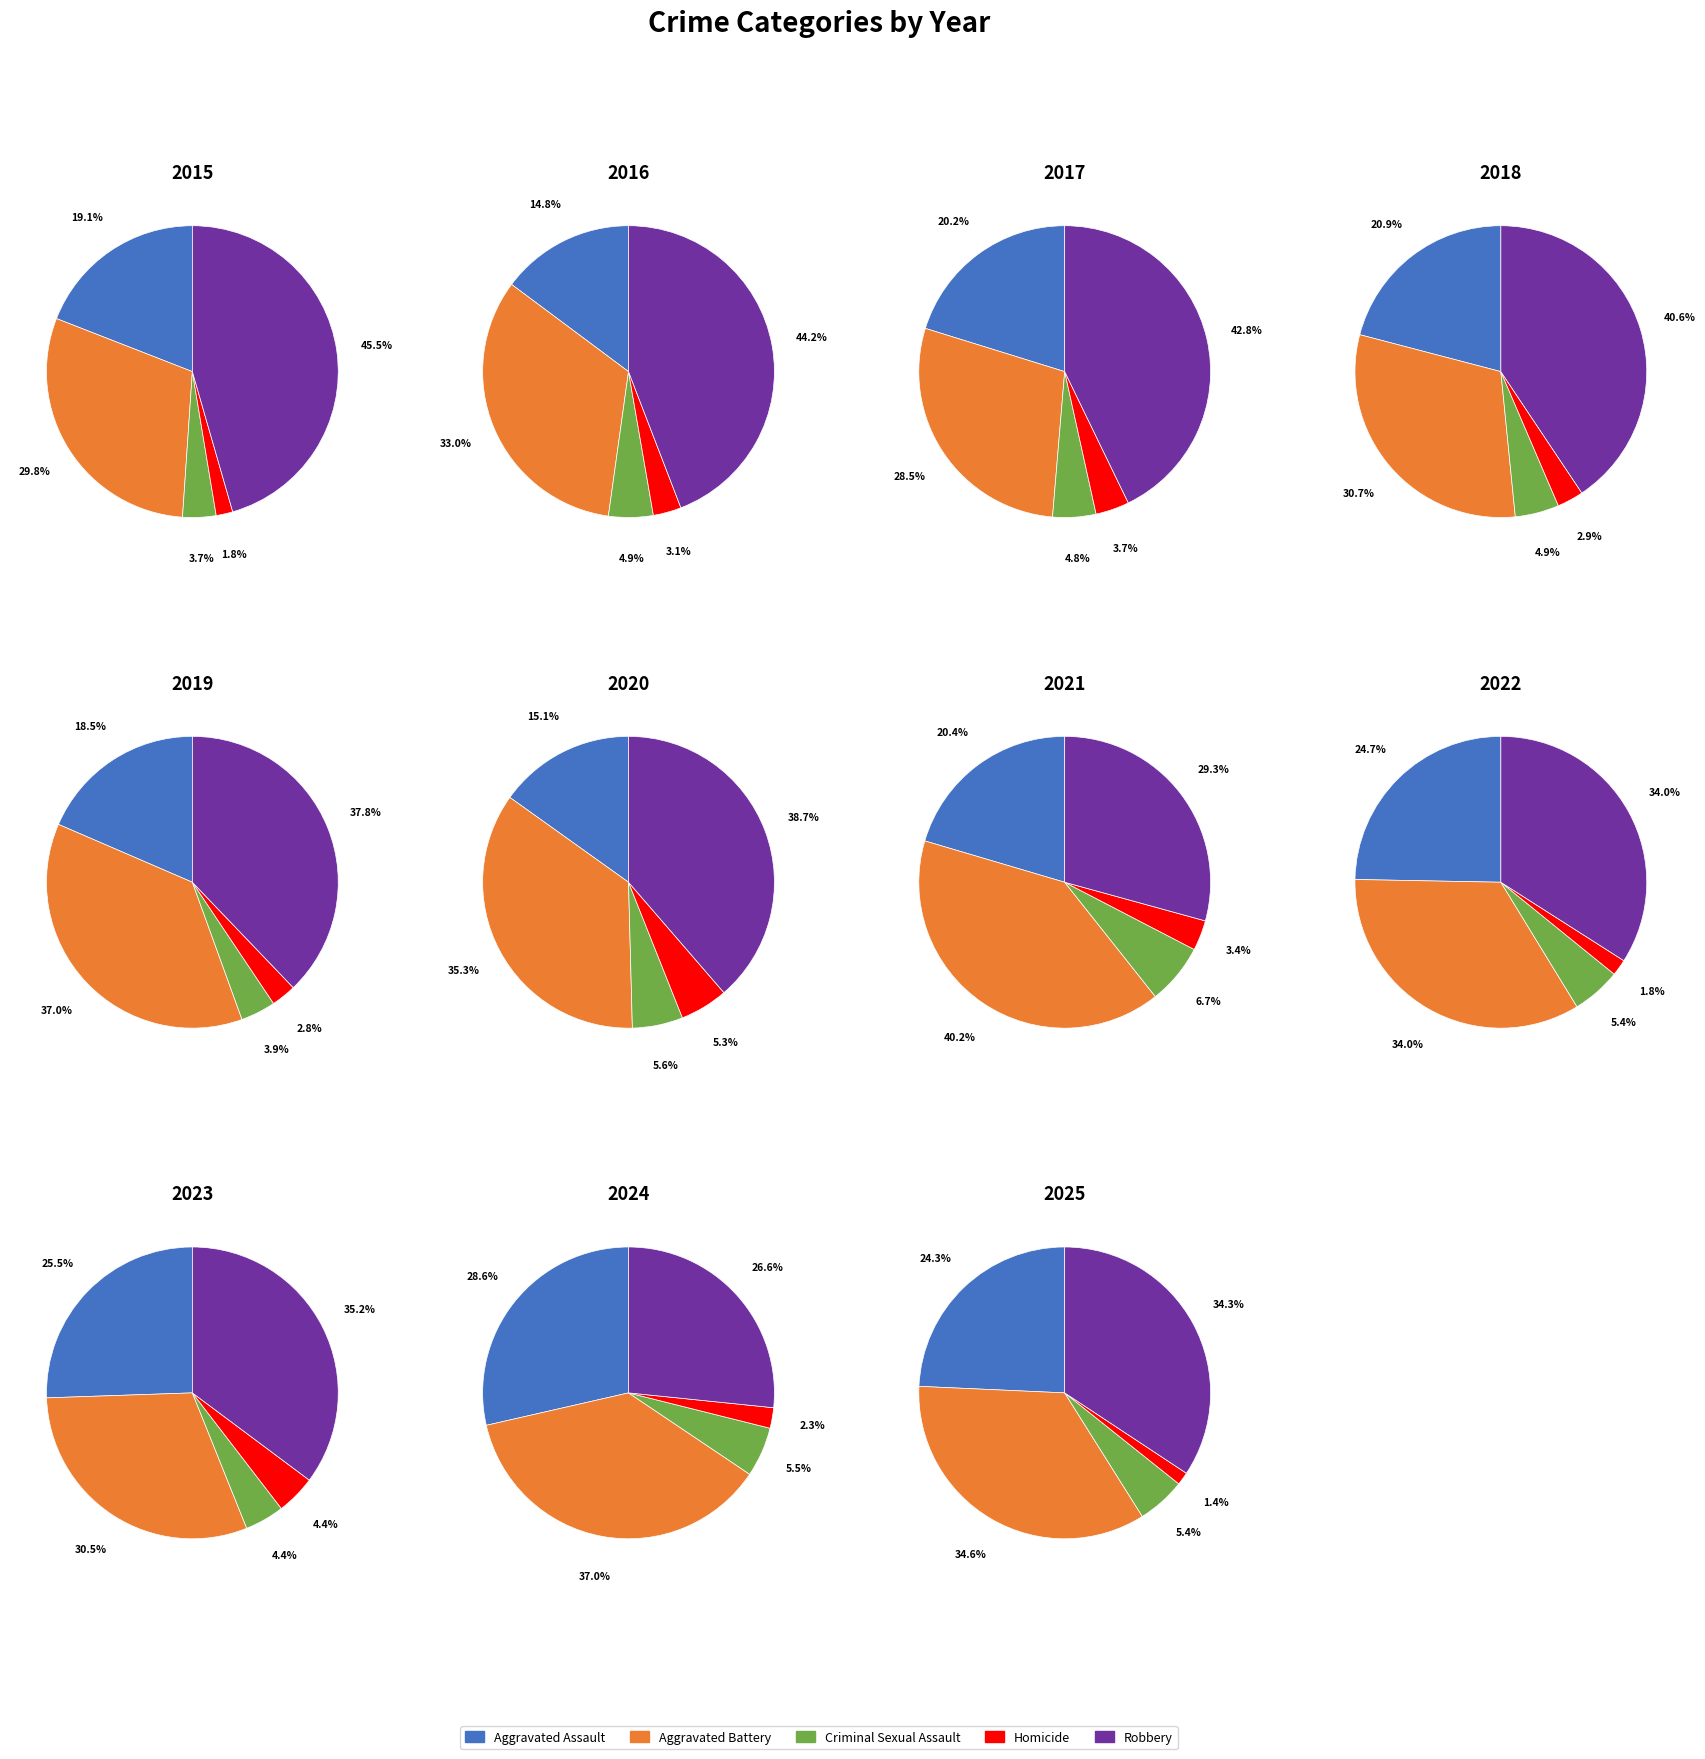

To the nearest percent, what is the difference between the 9 and 4 slice percentages?

3%